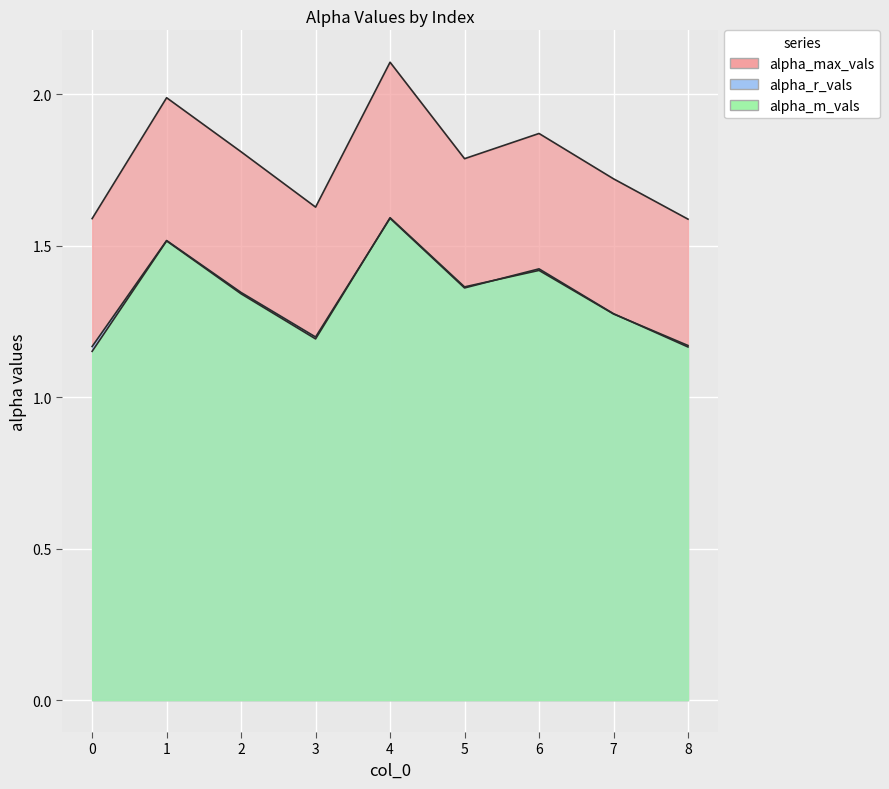

What is the spread (max minus min) of values at 7?

0.4